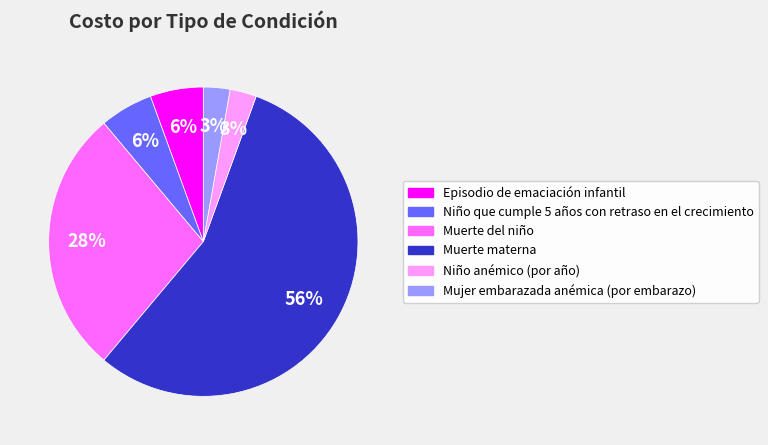

To the nearest percent, what portion does Niño que cumple 5 años con retraso en el crecimiento represent?

6%